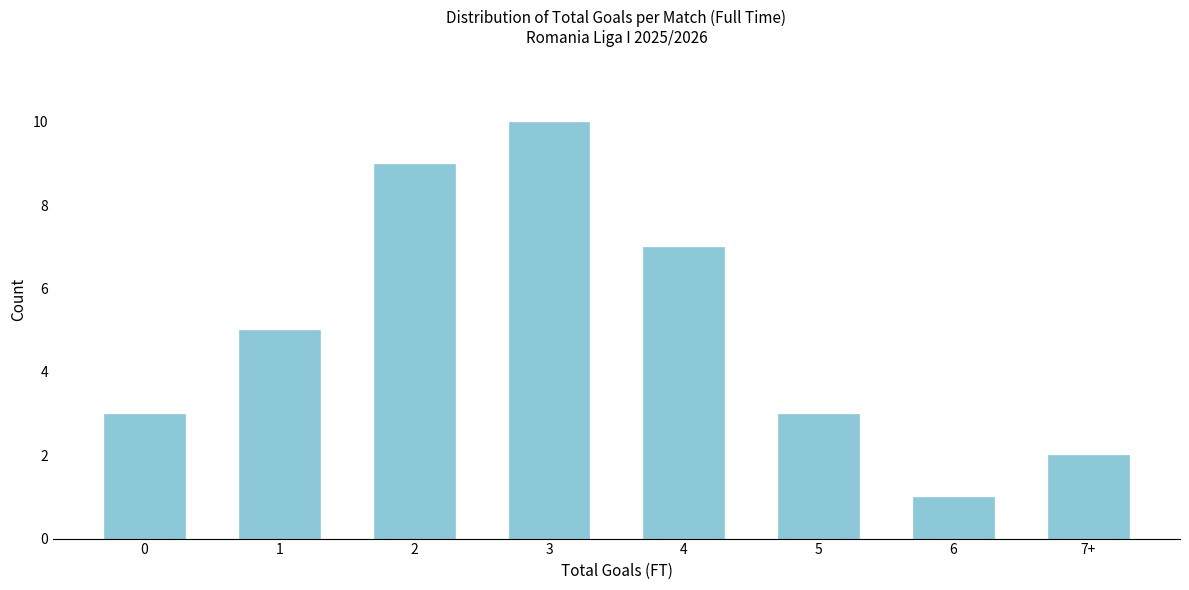

Reading left to right, what are all the values shown in this chart?

3	5	9	10	7	3	1	2